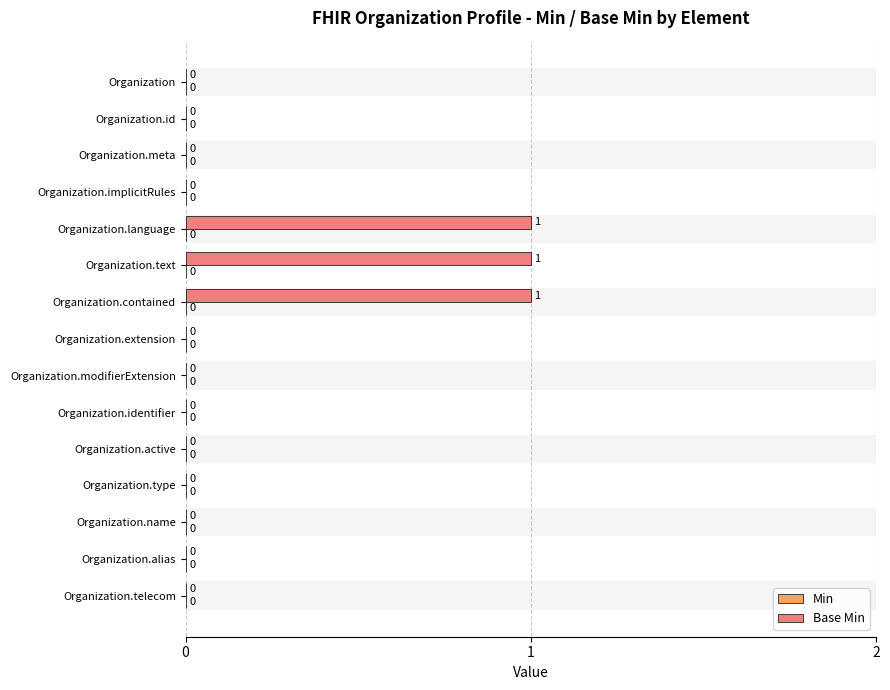

List the series in order of their peak value, lowest first.

Min, Base Min